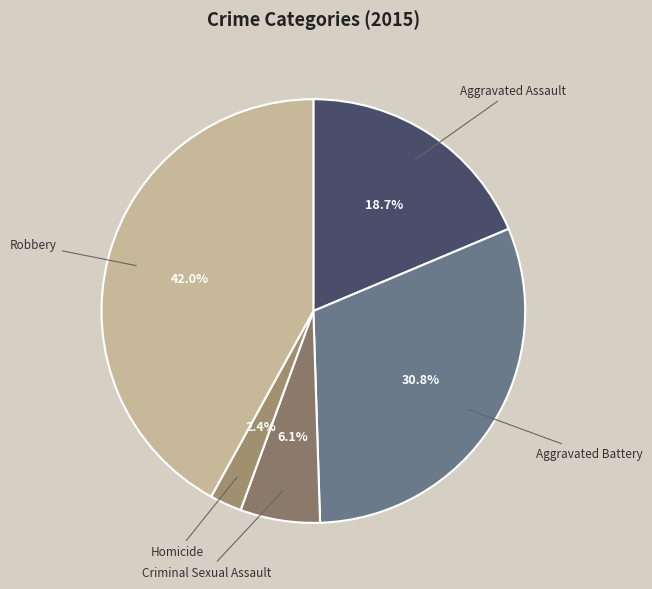

Rank the categories by value from lowest to highest.

Homicide, Criminal Sexual Assault, Aggravated Assault, Aggravated Battery, Robbery